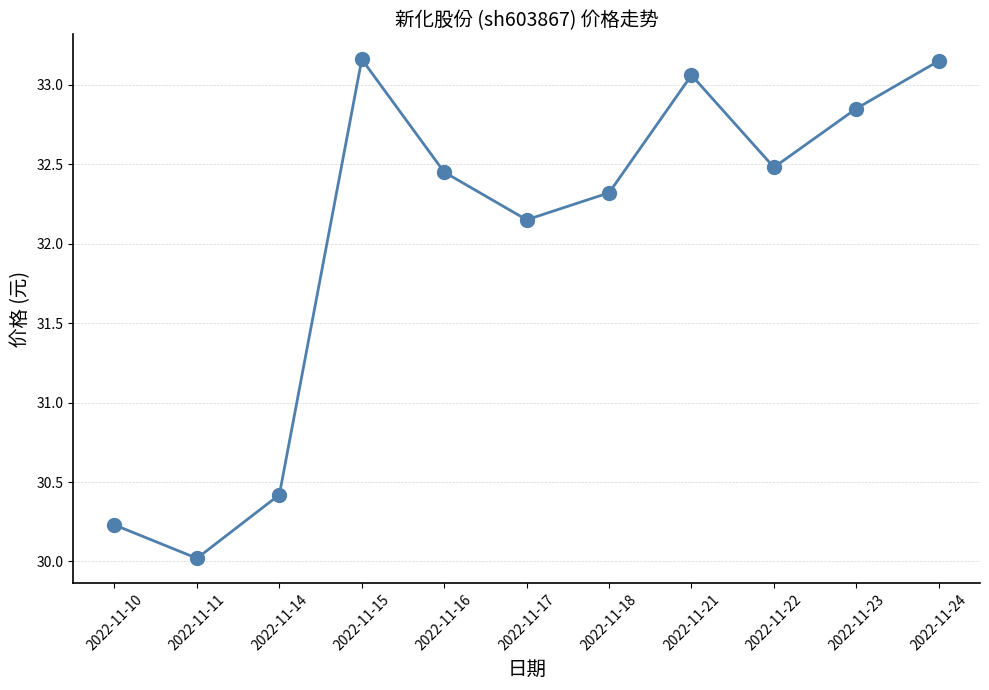

Approximately how many times larger is the value at 2022-11-10 compared to 2022-11-16?

0.9